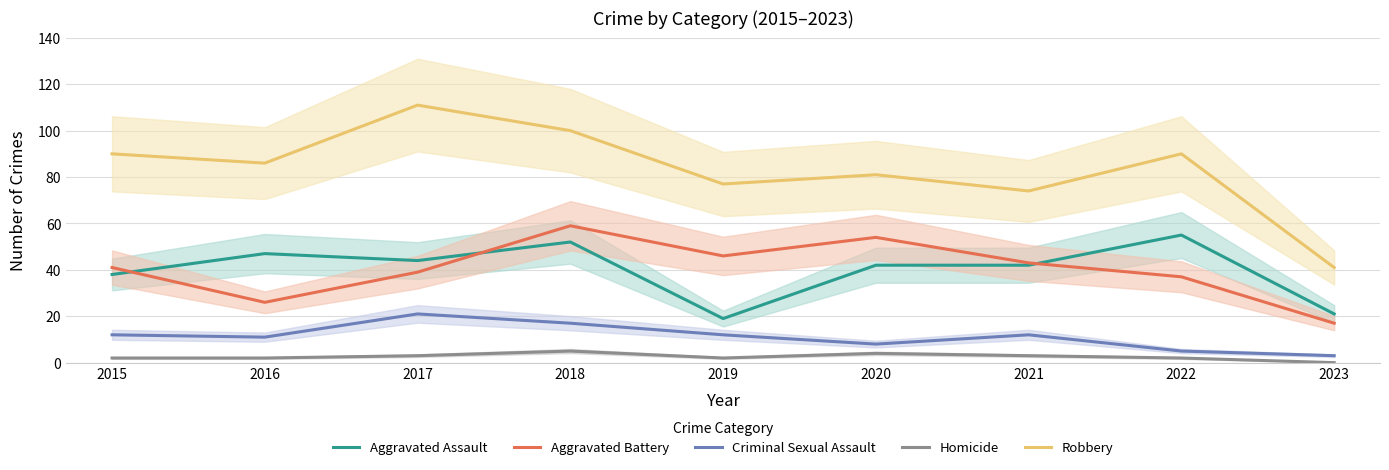

Rank the series at 2015 from highest to lowest value.

Robbery, Aggravated Battery, Aggravated Assault, Criminal Sexual Assault, Homicide